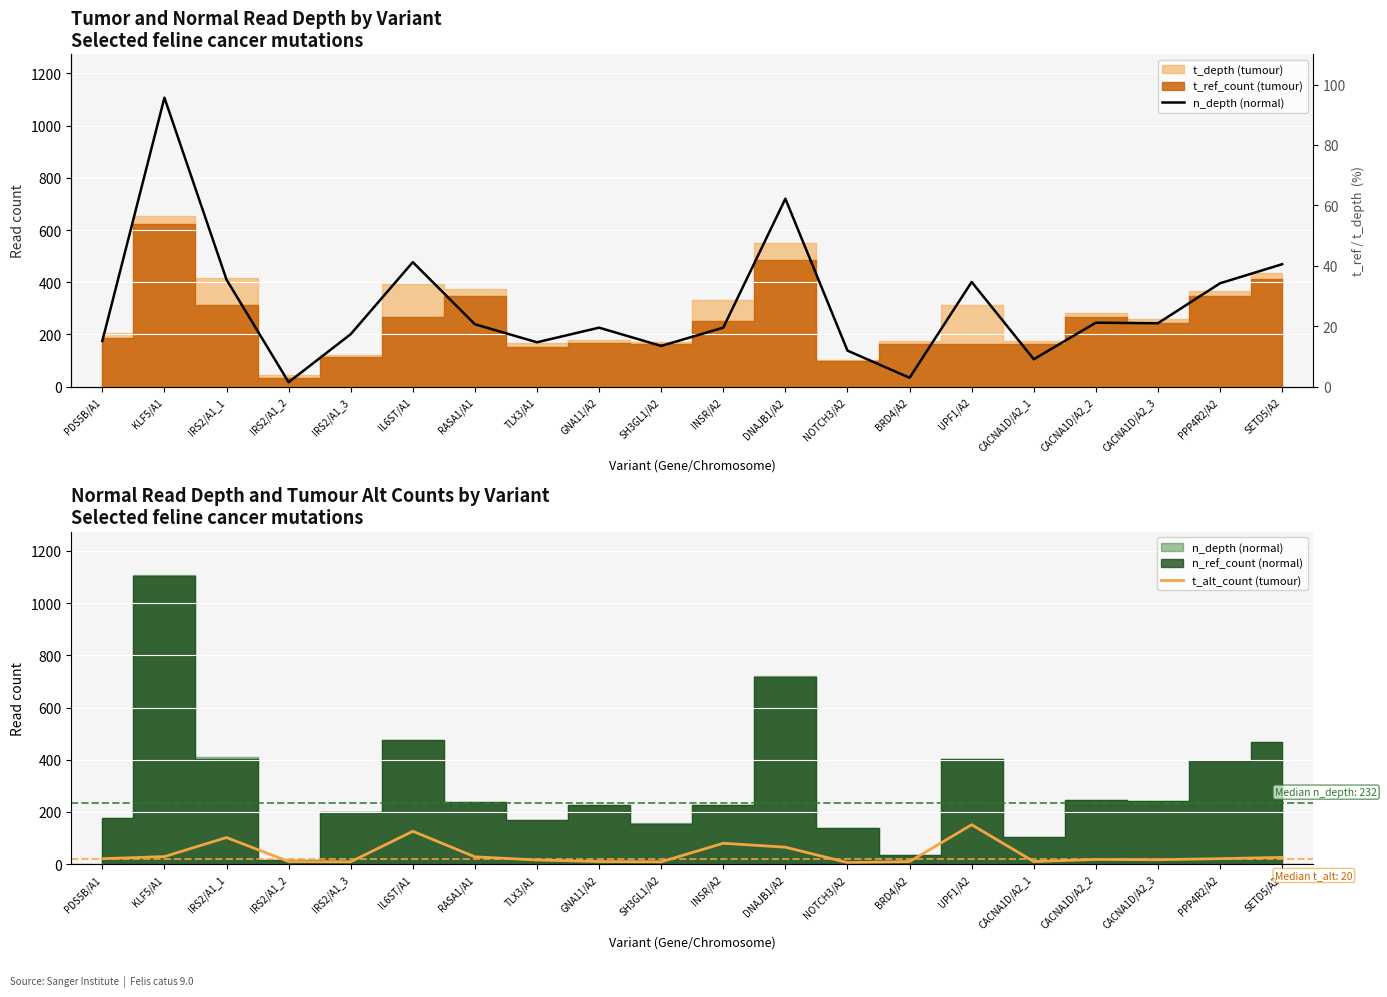

What is the label of the 13th point from the left?

NOTCH3/A2